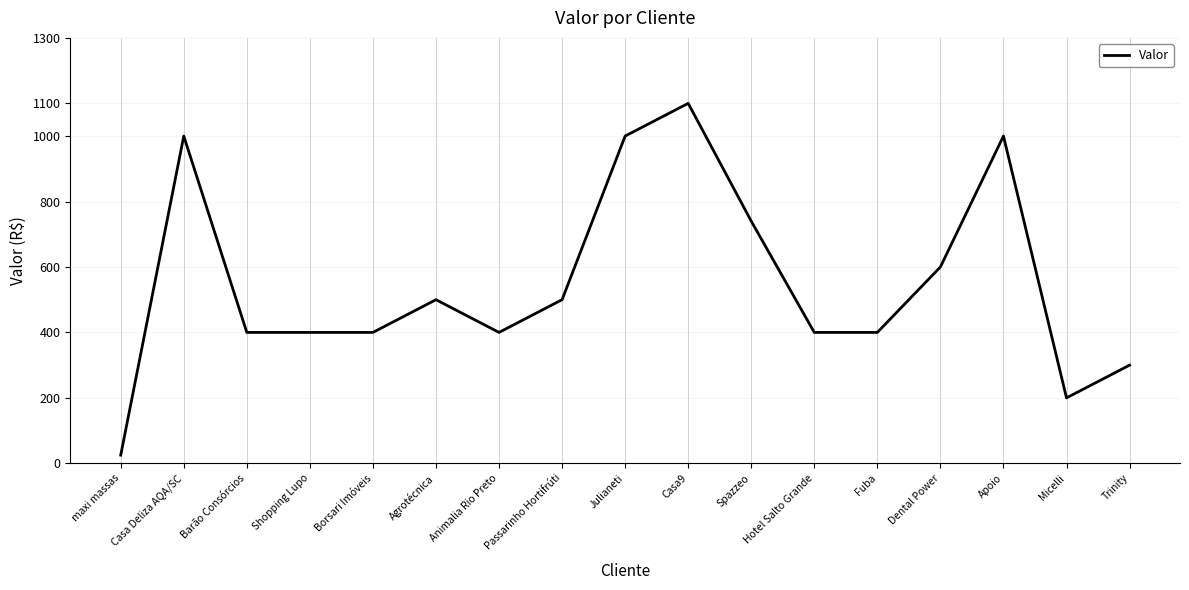

How many categories are shown in the chart?

17